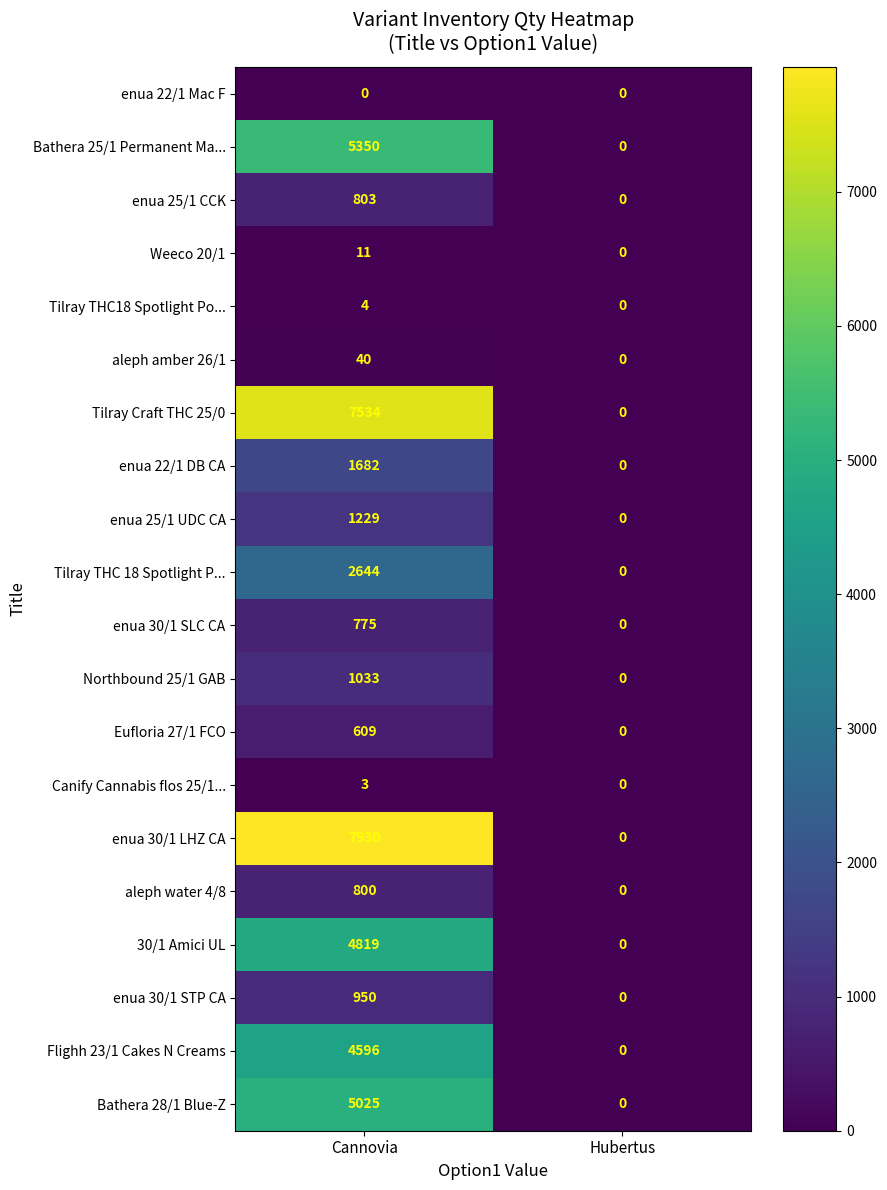

Rank the series by their maximum value, from highest to lowest.

enua 30/1 LHZ CA, Tilray Craft THC 25/0, Bathera 25/1 Permanent Ma..., Bathera 28/1 Blue-Z, 30/1 Amici UL, Flighh 23/1 Cakes N Creams, Tilray THC 18 Spotlight P..., enua 22/1 DB CA, enua 25/1 UDC CA, Northbound 25/1 GAB, enua 30/1 STP CA, enua 25/1 CCK, aleph water 4/8, enua 30/1 SLC CA, Eufloria 27/1 FCO, aleph amber 26/1, Weeco 20/1, Tilray THC18 Spotlight Po..., Canify Cannabis flos 25/1..., enua 22/1 Mac F